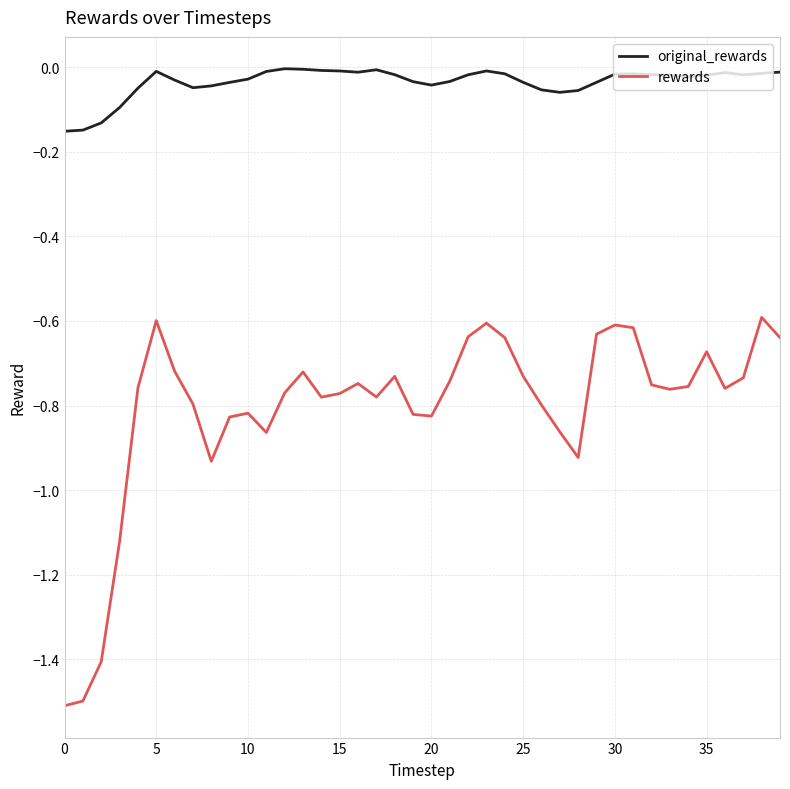

What is the minimum value shown in the chart?

-1.5